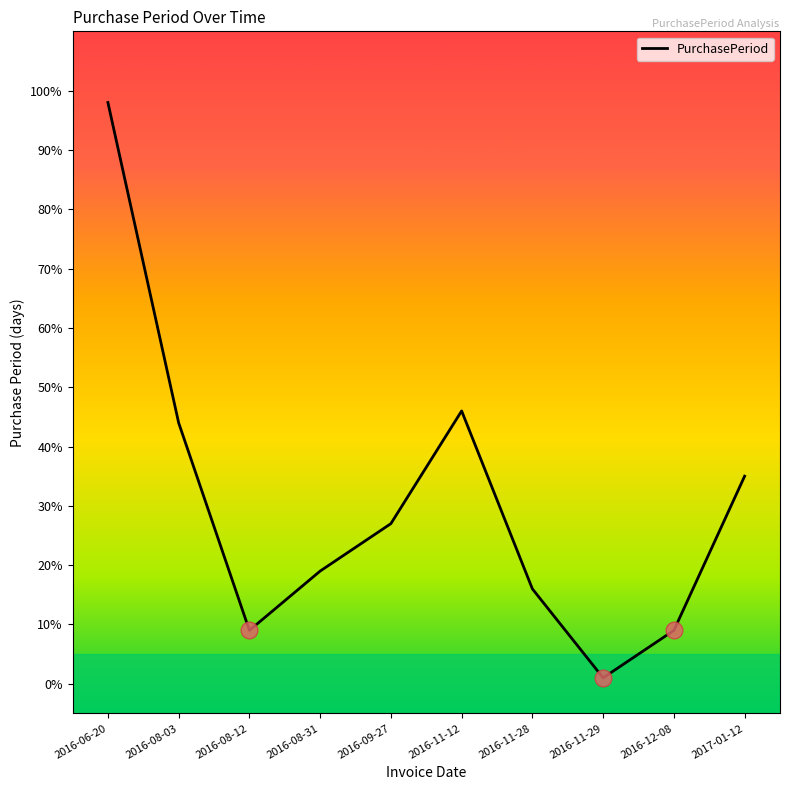

What is the difference between the values at 2017-01-12 and 2016-08-12?

26